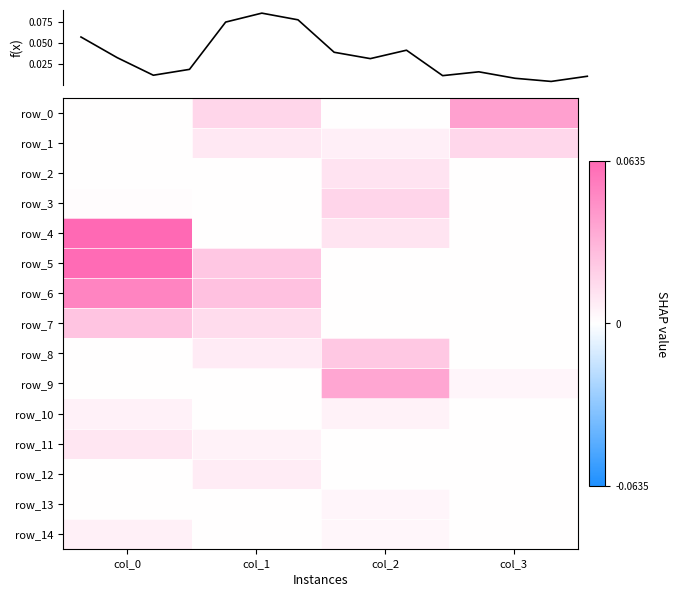

How many series are shown in this chart?

15